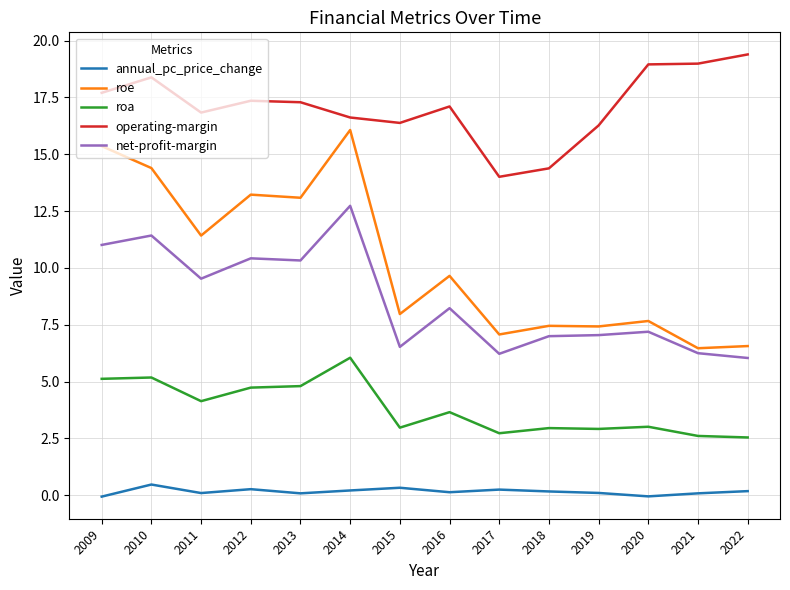

What are all the series names shown in the legend?

annual_pc_price_change, roe, roa, operating-margin, net-profit-margin